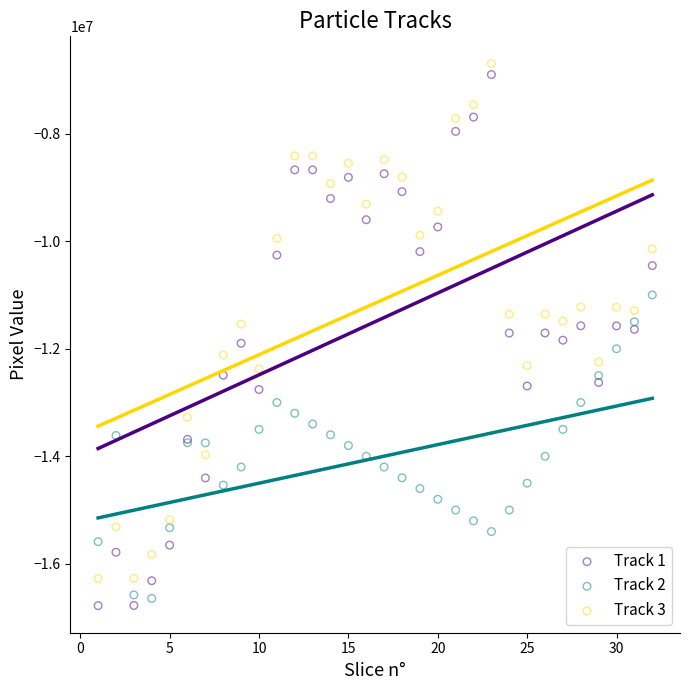

What are all the series names shown in the legend?

Track 1, Track 2, Track 3